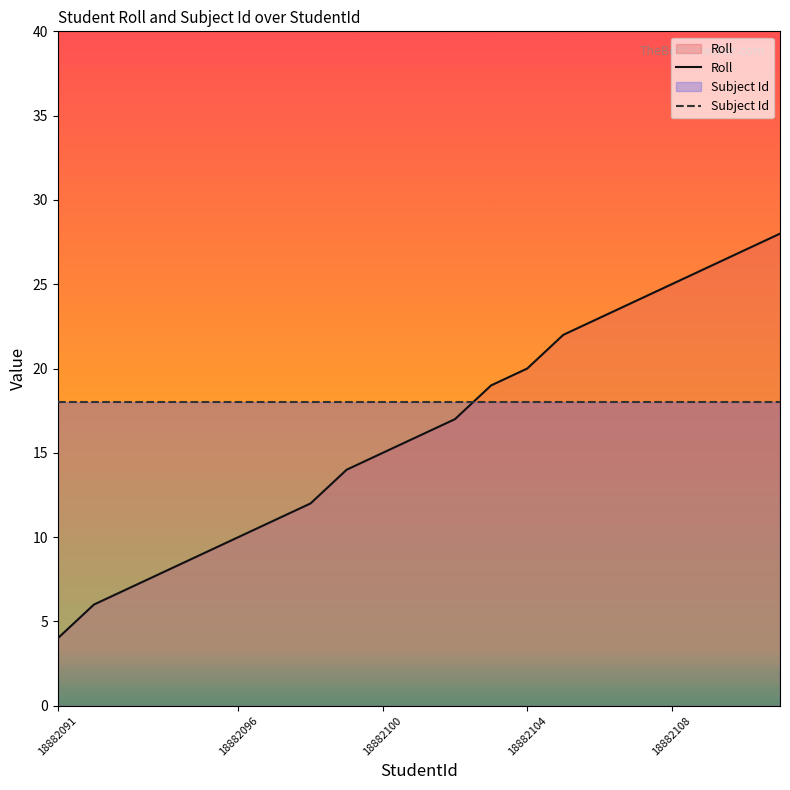

What is the average value of the Roll series?

17